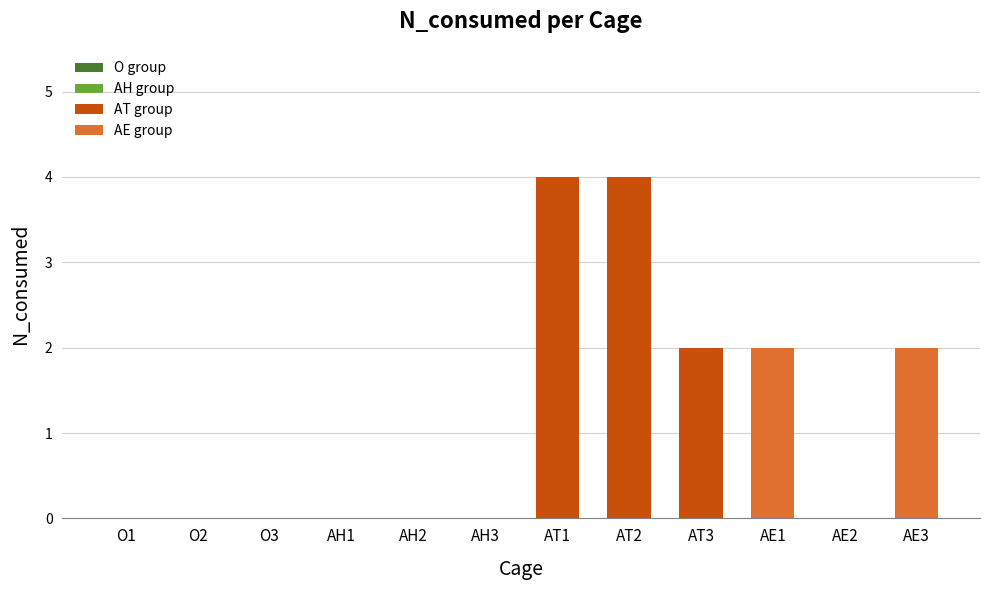

What is the greatest value displayed?

4